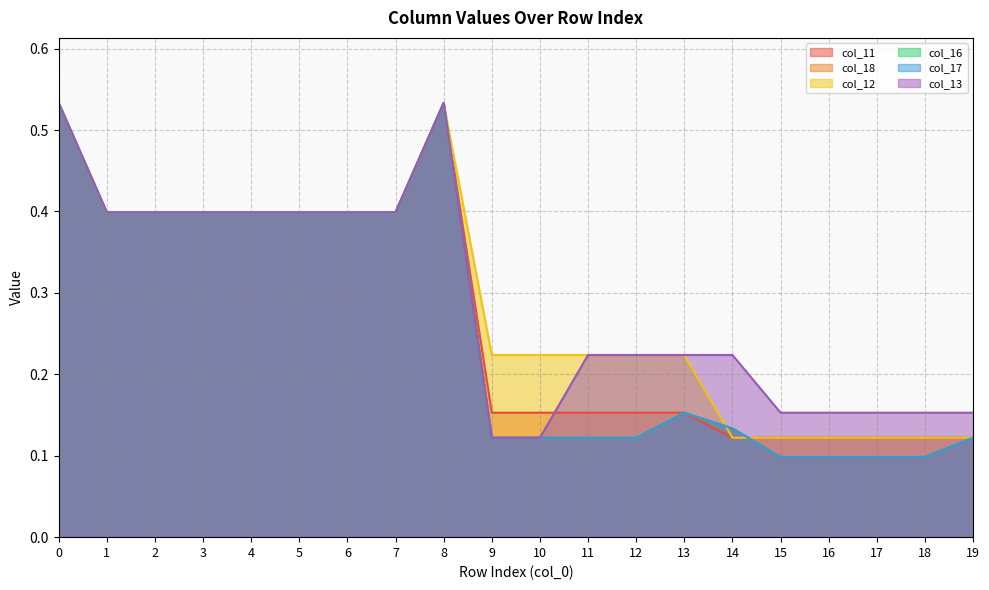

How many distinct data groups are displayed?

6